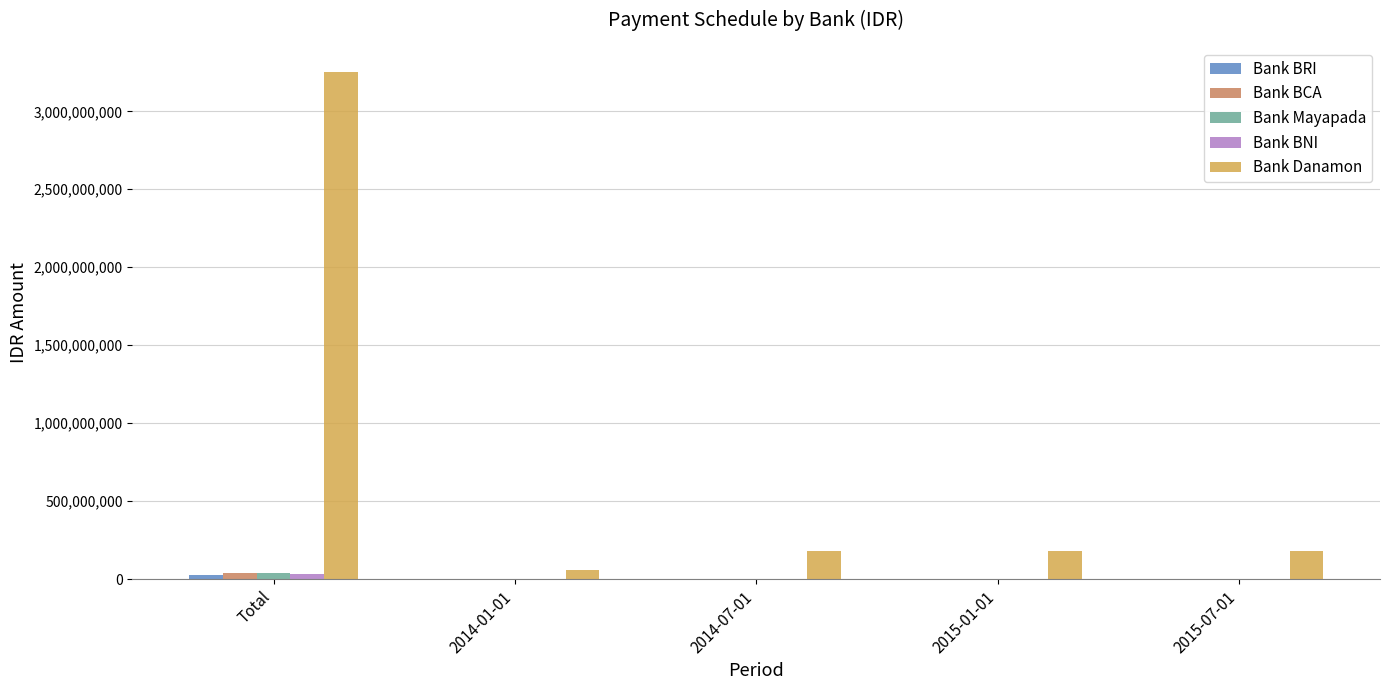

Which series has the largest total across all categories?

Bank Danamon